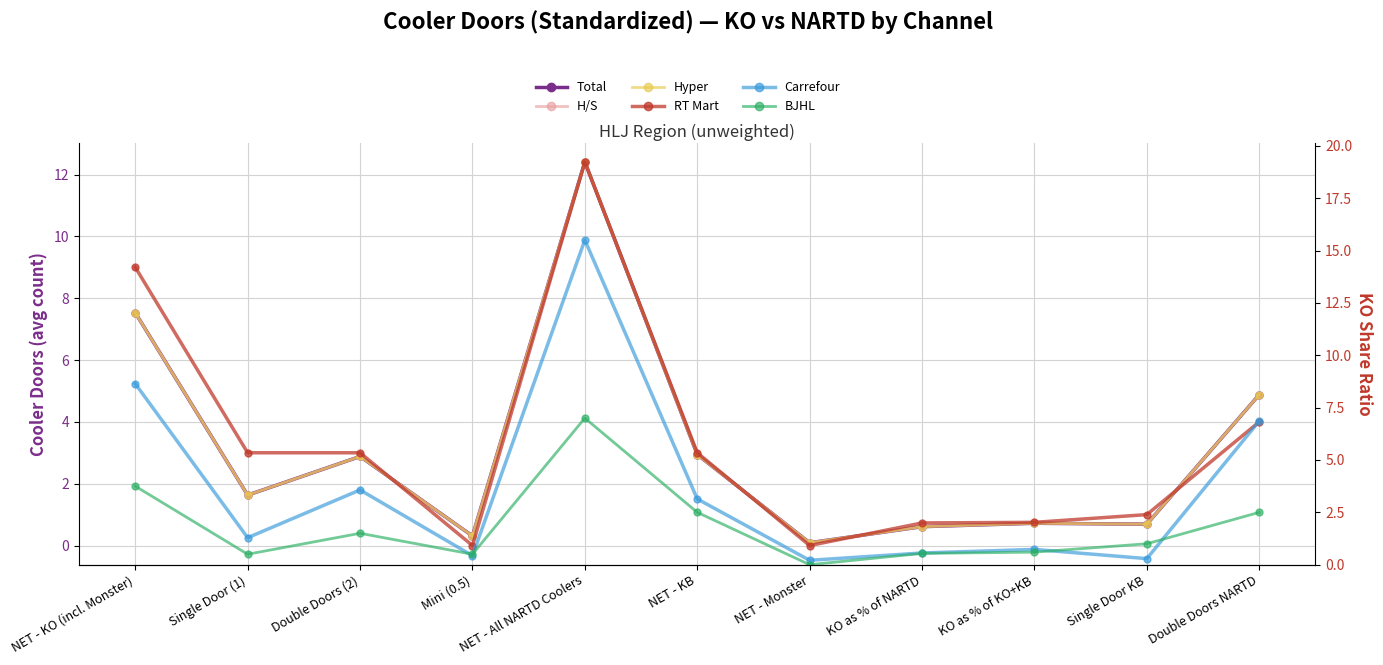

Is it true that BJHL equals 0.0 at NET - Monster?

True